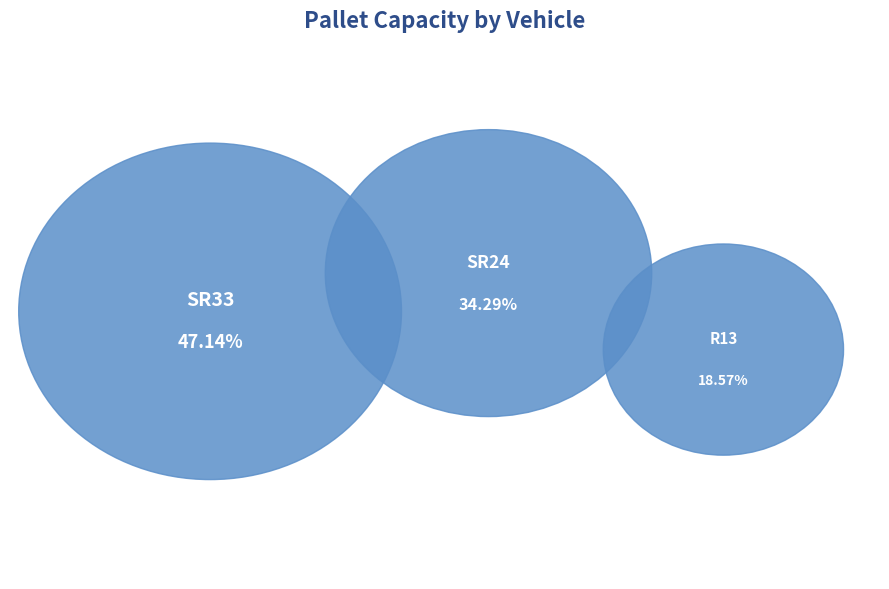

Does any single category account for the majority?

No